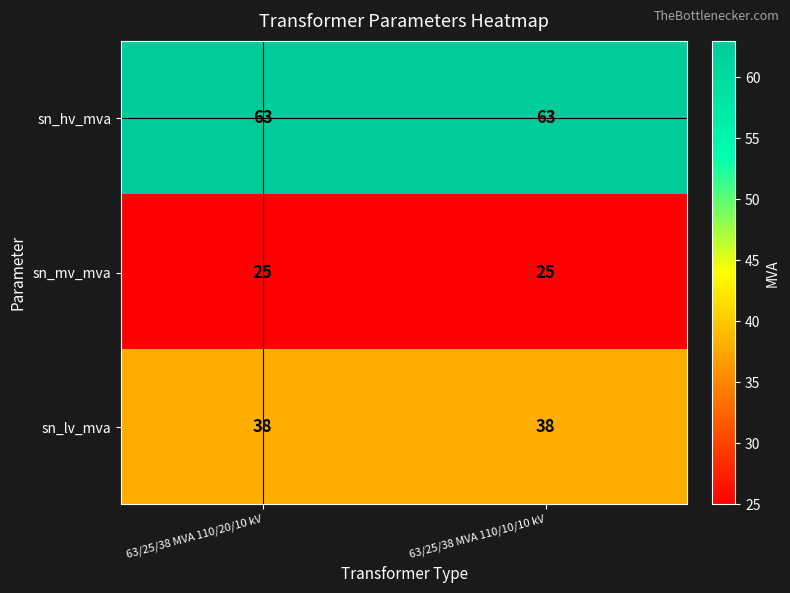

Reading left to right, extract all data points from this chart.

sn_hv_mva: 63	63
sn_mv_mva: 25	25
sn_lv_mva: 38	38